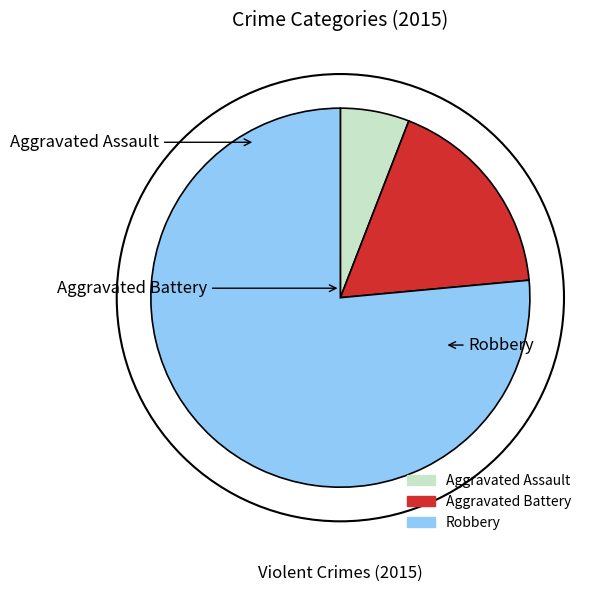

To the nearest percent, what is the difference between the largest and smallest slice percentages?

71%